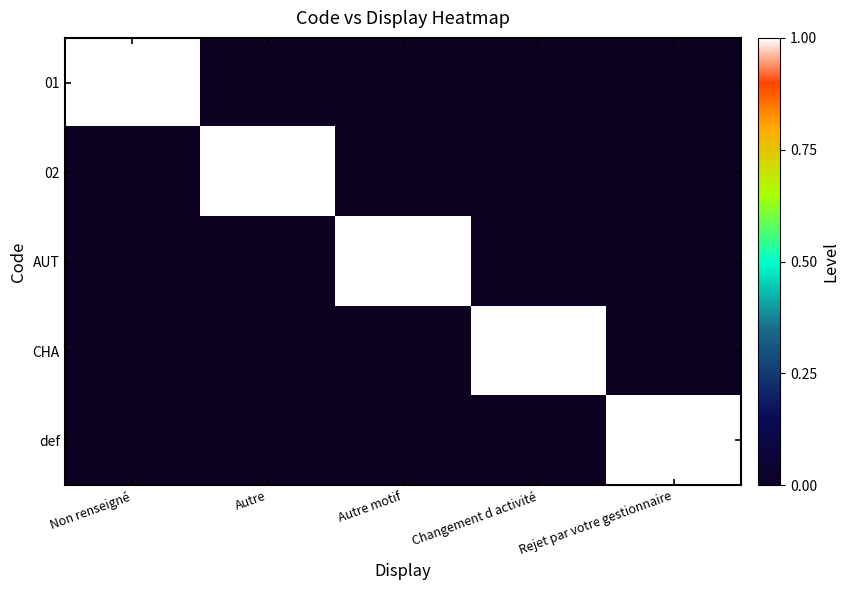

Which series has the largest range (max minus min)?

01